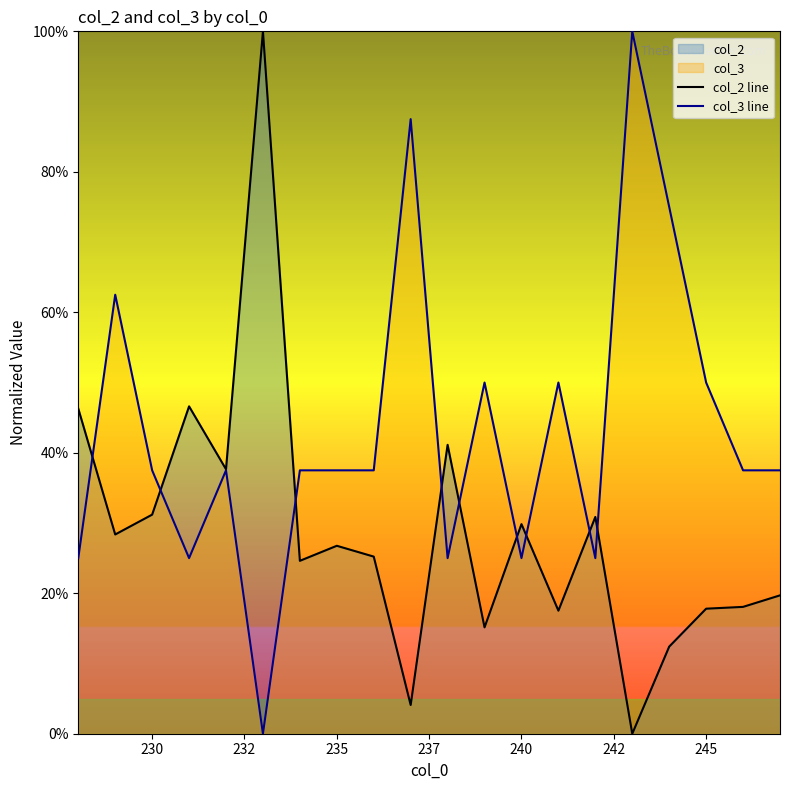

What is the highest value of the col_3 line series?

100.0